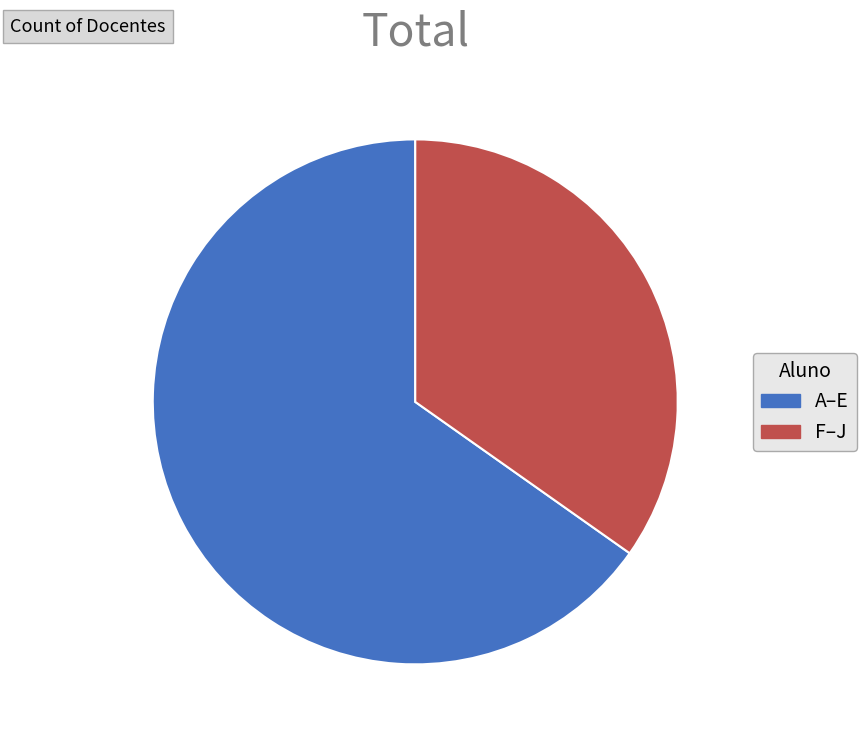

The F–J slice represents 35% of the pie. True or false?

True